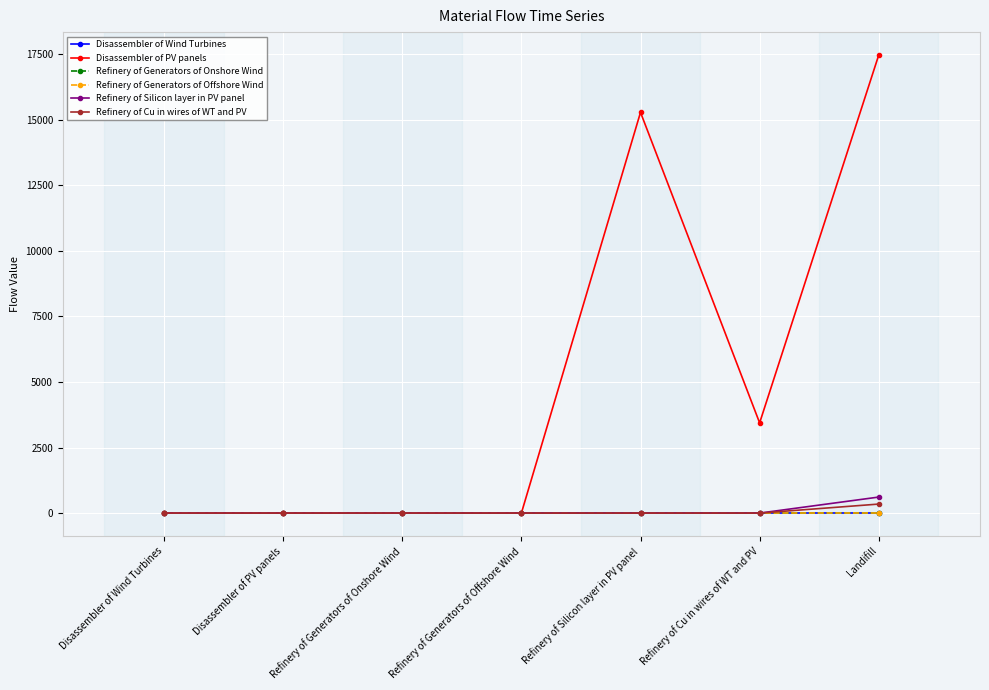

How many values in the Disassembler of Wind Turbines series exceed 0?

4